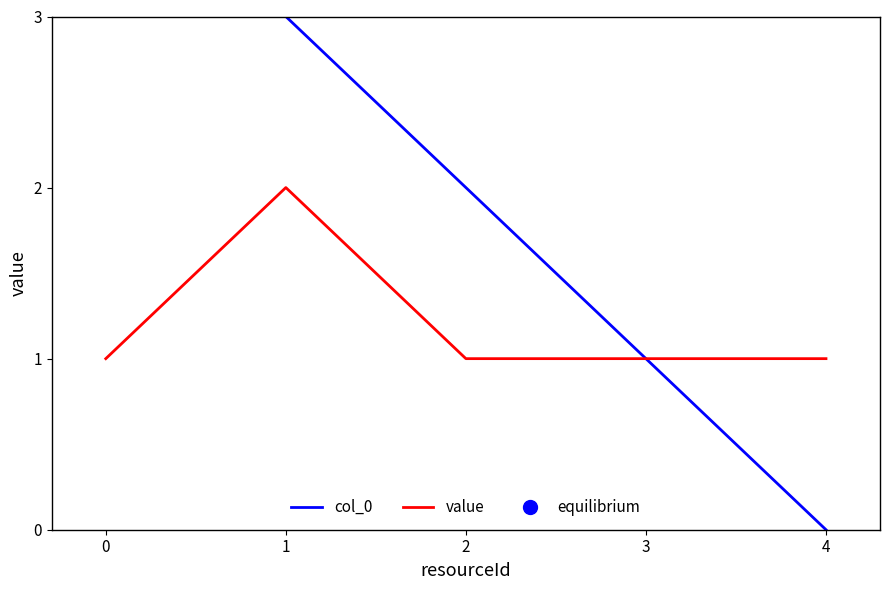

Reading right to left, transcribe all the data shown in this chart.

col_0: 4=0	3=1	2=2	1=3	0=4
value: 4=1	3=1	2=1	1=2	0=1